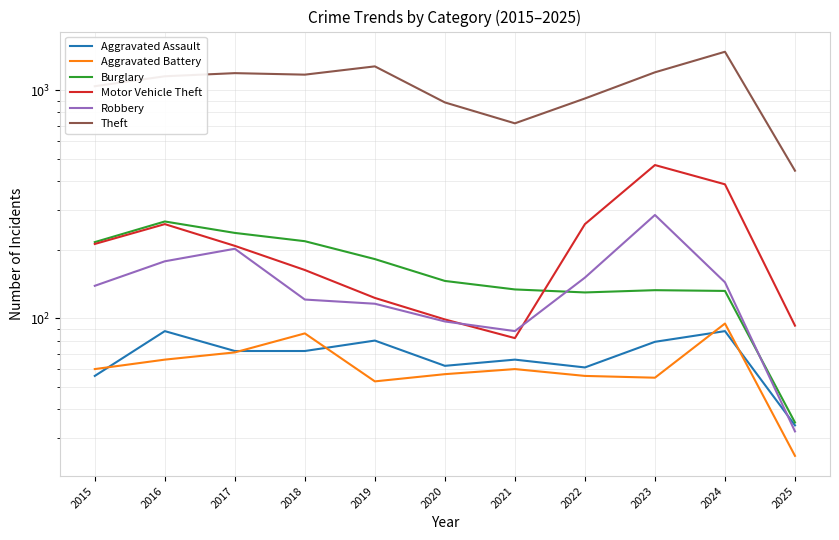

At which label does Motor Vehicle Theft first exceed 208?

2015